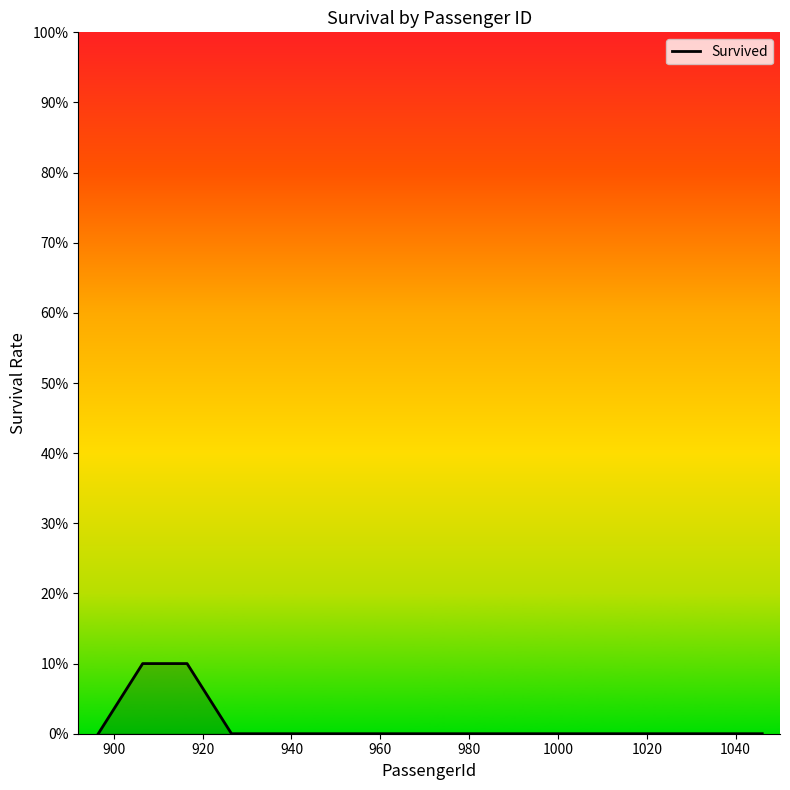

Reading left to right, list all the values displayed in this chart.

0.0	0.1	0.1	0.0	0.0	0.0	0.0	0.0	0.0	0.0	0.0	0.0	0.0	0.0	0.0	0.0